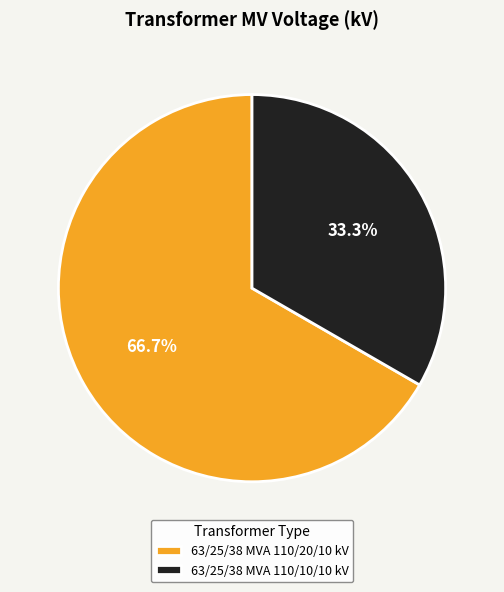

To the nearest percent, what portion does 63/25/38 MVA 110/20/10 kV represent?

67%